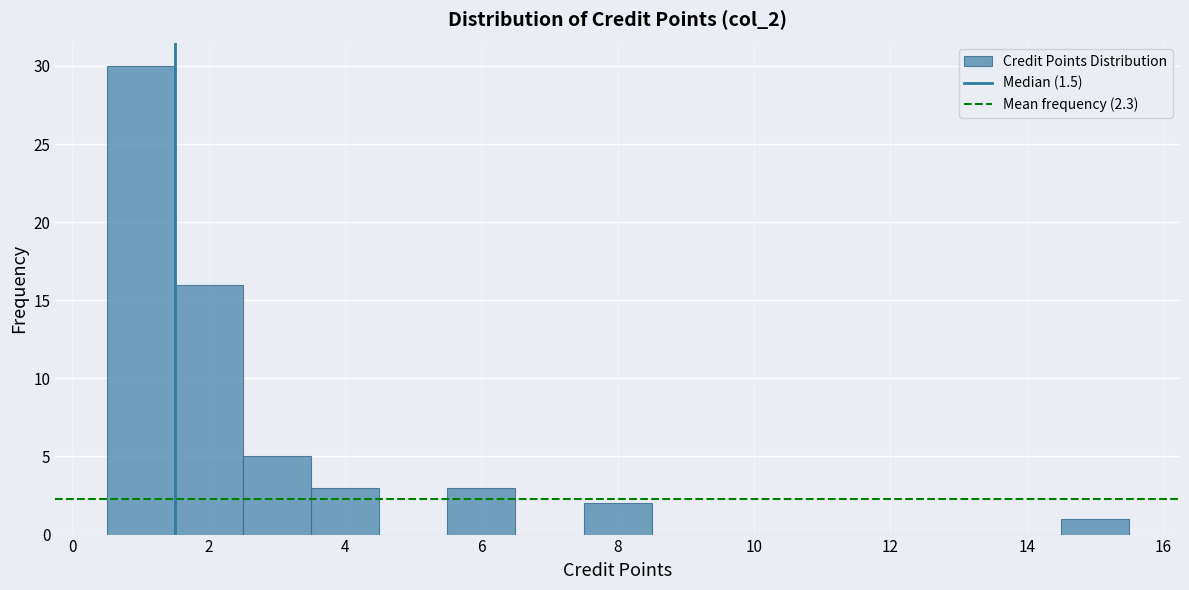

Which range on the x-axis has the tallest bar?

0.5 to 1.5